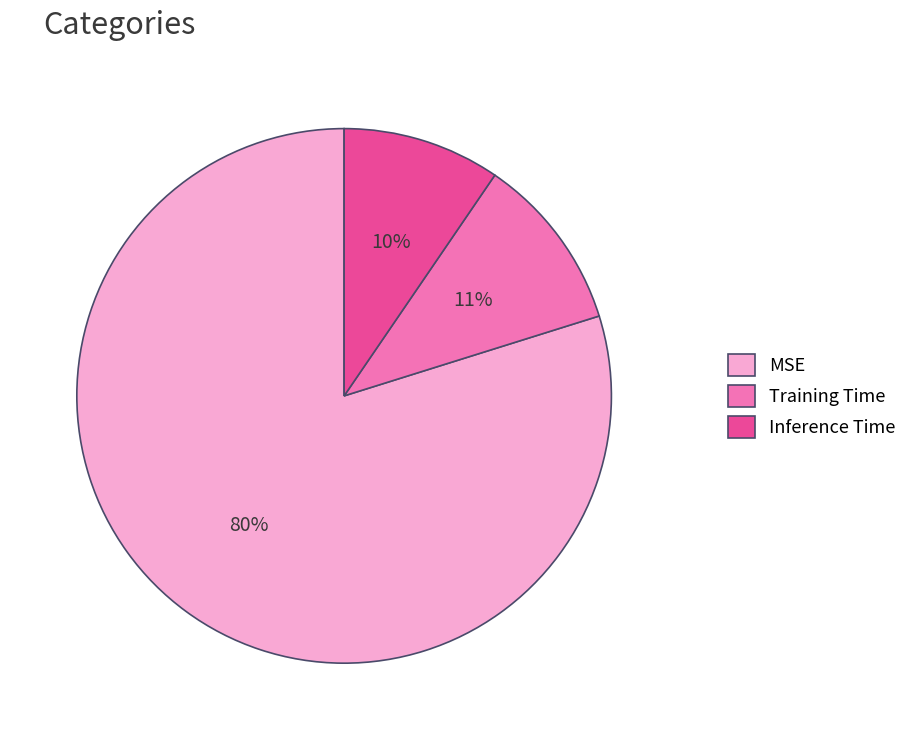

Does MSE represent more than half of the total?

Yes